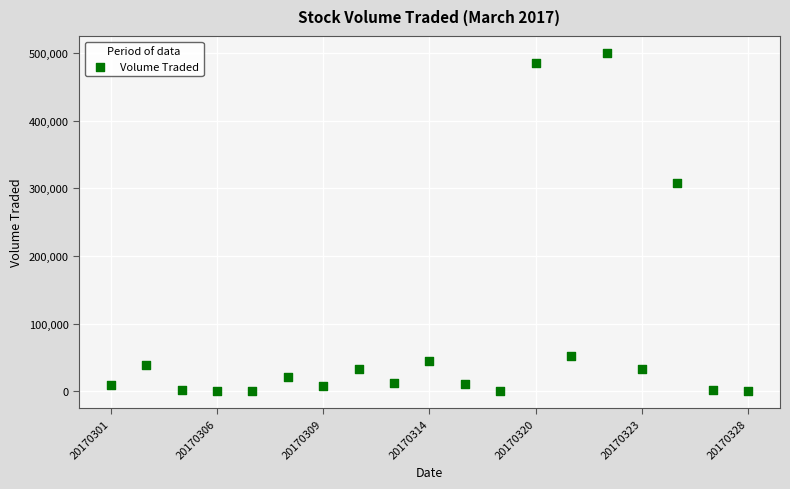

What Y value in the scatter plot is closest to 250350?

308600